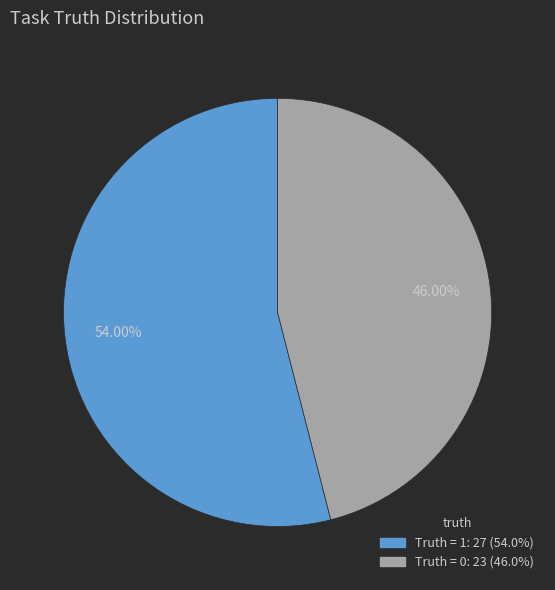

Rank the categories by value from highest to lowest.

Truth = 1, Truth = 0